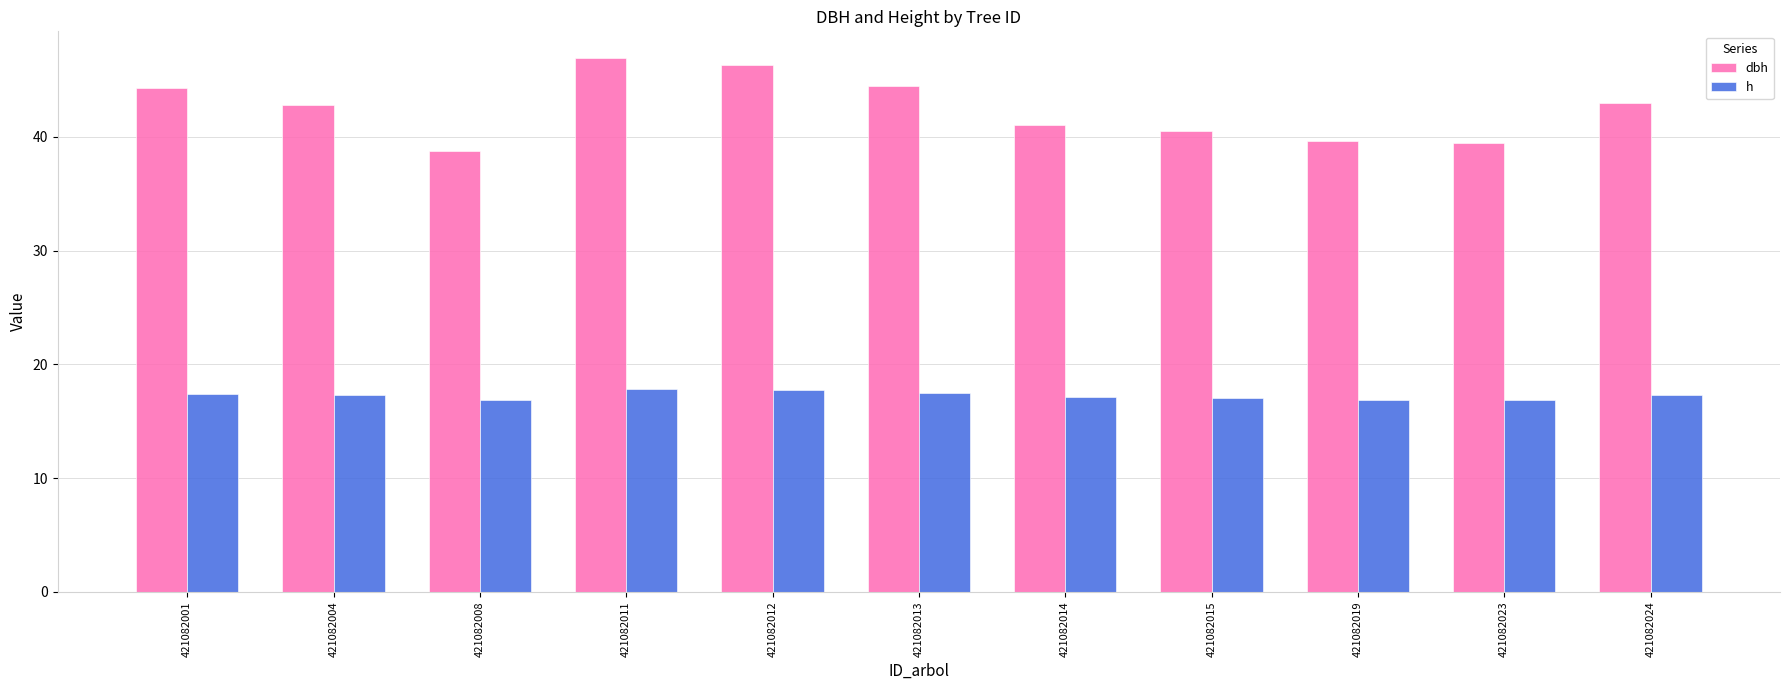

What is the difference between the maximum and minimum values in the h series?

1.0